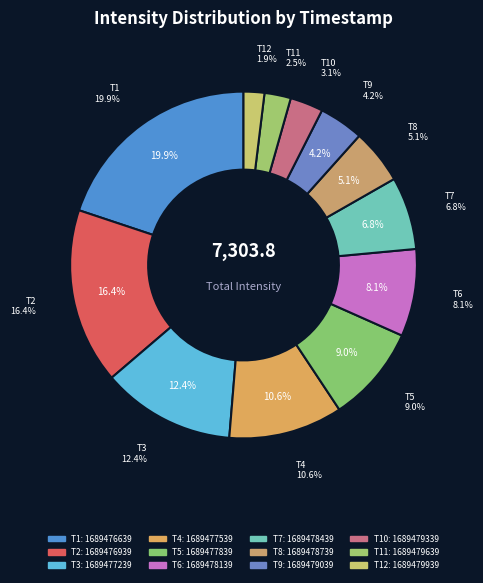

Count the number of slices in the pie.

12